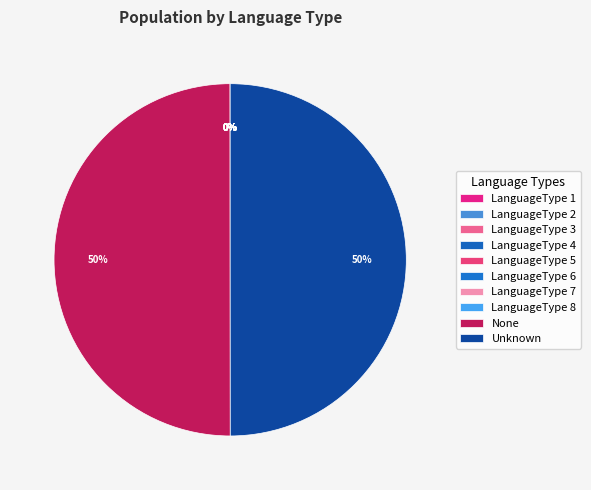

Rank the categories by value from highest to lowest.

Unknown, None, LanguageType 8, LanguageType 7, LanguageType 6, LanguageType 5, LanguageType 4, LanguageType 3, LanguageType 2, LanguageType 1